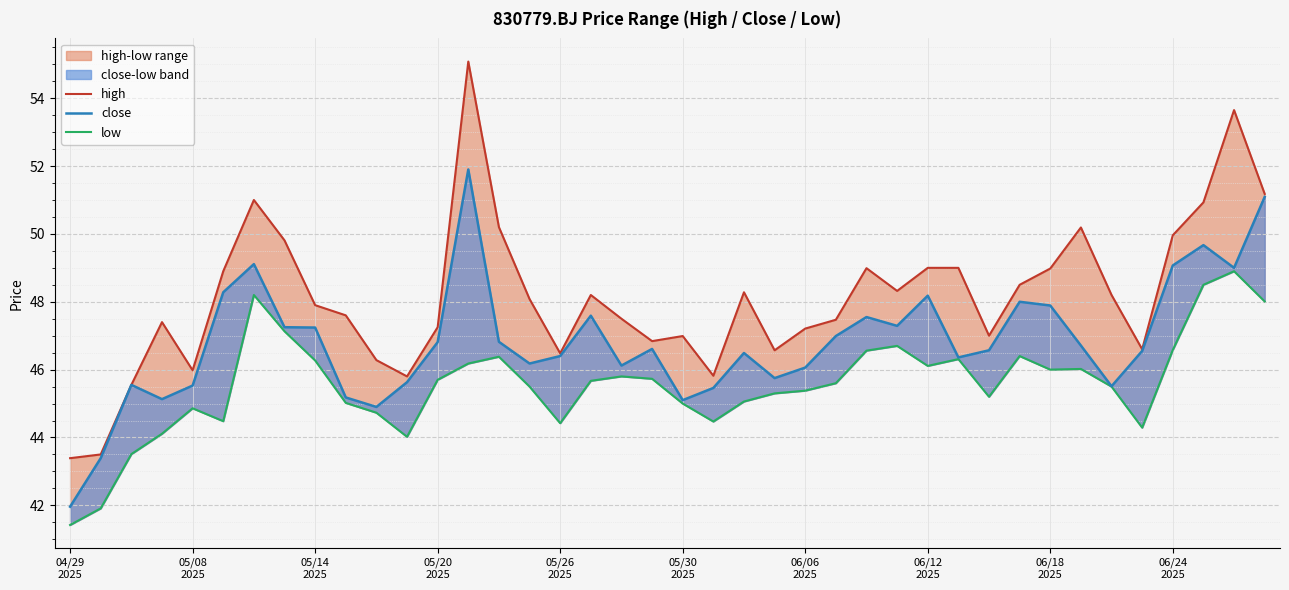

Reading right to left, list all the values displayed in this chart.

high: 51.2	53.6	50.9	50.0	46.6	48.2	50.2	49.0	48.5	47.0	49.0	49.0	48.3	49.0	47.5	47.2	46.6	48.3	45.8	47.0	46.8	47.5	48.2	46.5	48.1	50.2	55.1	47.2	45.8	46.3	47.6	47.9	49.8	51.0	48.9	46.0	47.4	45.5	43.5	43.4
close: 51.1	49.0	49.7	49.1	46.5	45.5	46.7	47.9	48.0	46.6	46.4	48.2	47.3	47.5	47.0	46.1	45.8	46.5	45.5	45.1	46.6	46.1	47.6	46.4	46.2	46.8	51.9	46.8	45.6	44.9	45.2	47.2	47.2	49.1	48.3	45.5	45.1	45.5	43.4	42.0
low: 48.0	48.9	48.5	46.6	44.3	45.5	46.0	46.0	46.4	45.2	46.3	46.1	46.7	46.6	45.6	45.4	45.3	45.1	44.5	45.0	45.7	45.8	45.7	44.4	45.5	46.4	46.2	45.7	44.0	44.7	45.0	46.3	47.1	48.2	44.5	44.9	44.1	43.5	41.9	41.4